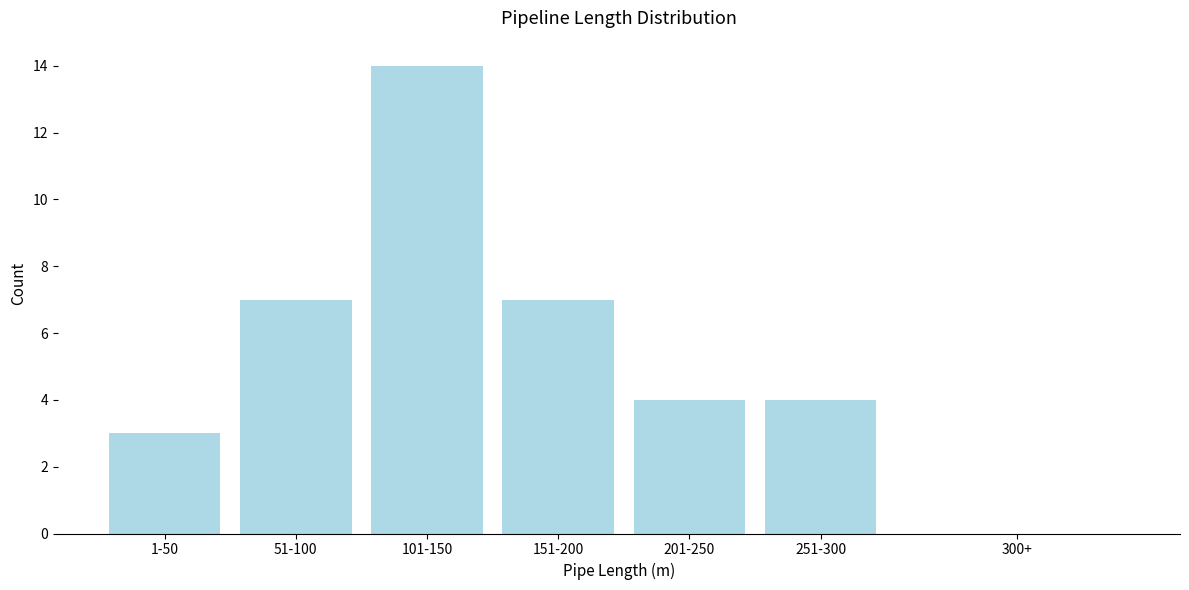

Reading right to left, what are all the values shown in this chart?

300+=0	251-300=4	201-250=4	151-200=7	101-150=14	51-100=7	1-50=3